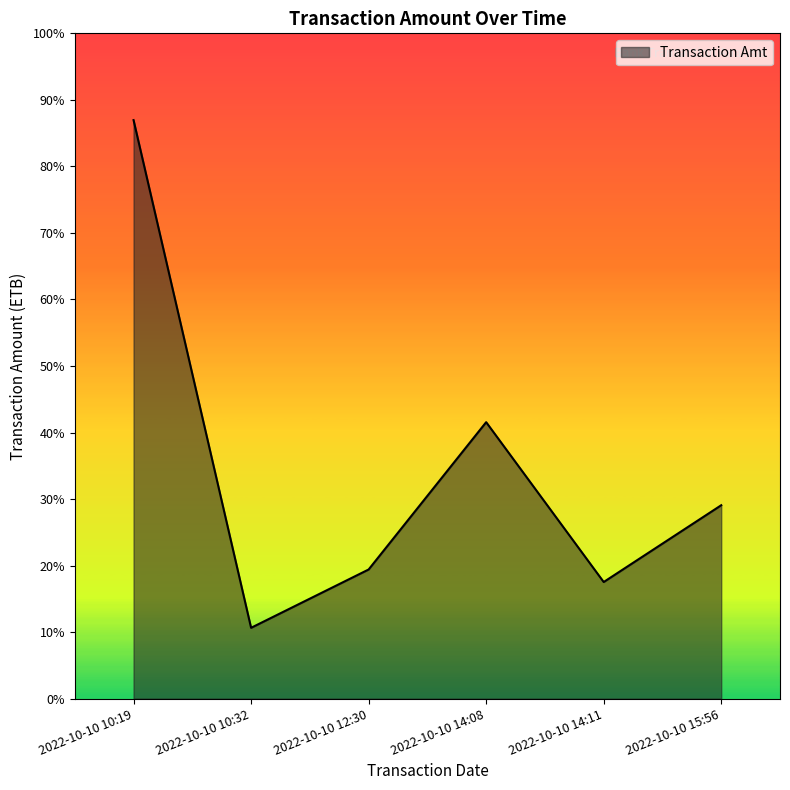

List the labels in order of value, largest first.

2022-10-10 10:19, 2022-10-10 14:08, 2022-10-10 15:56, 2022-10-10 12:30, 2022-10-10 14:11, 2022-10-10 10:32